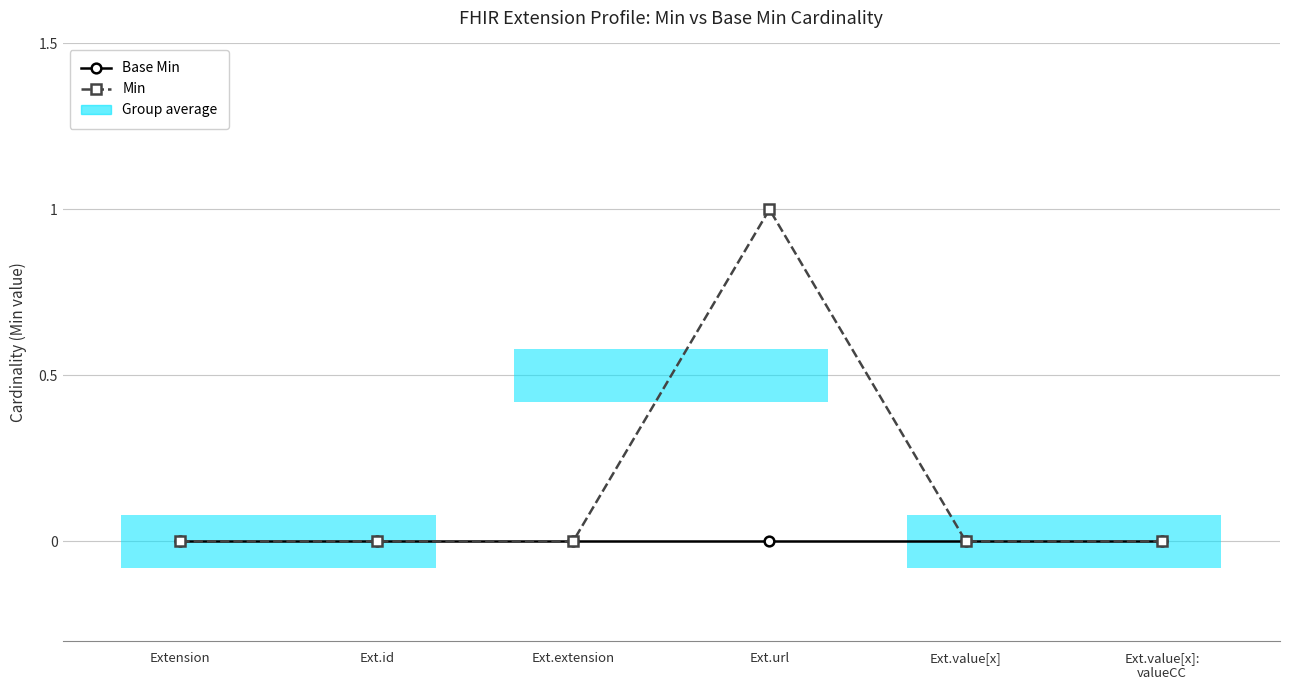

Count the number of data series in this chart.

2